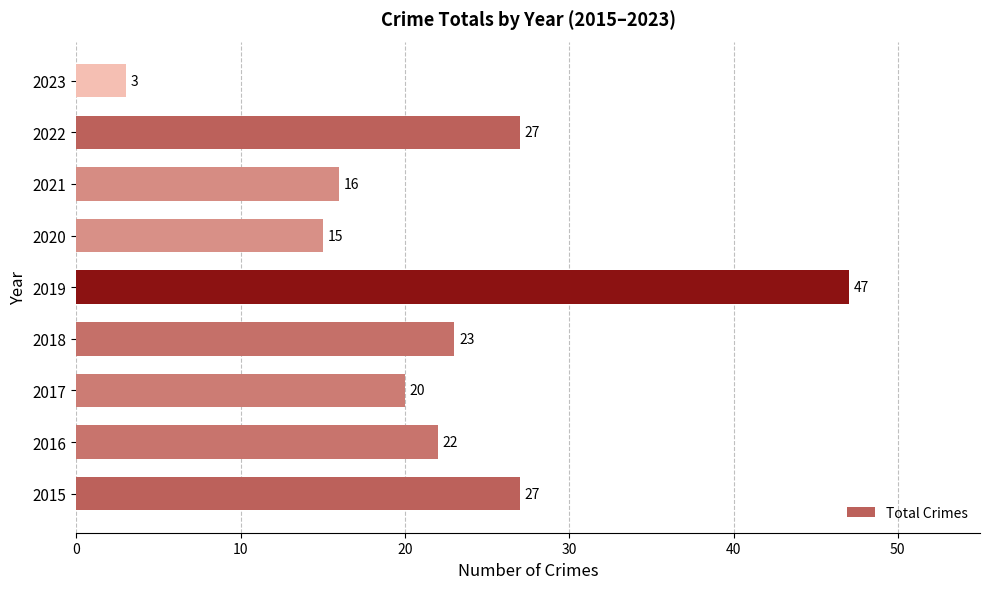

Which label corresponds to the smallest value in the chart?

2023